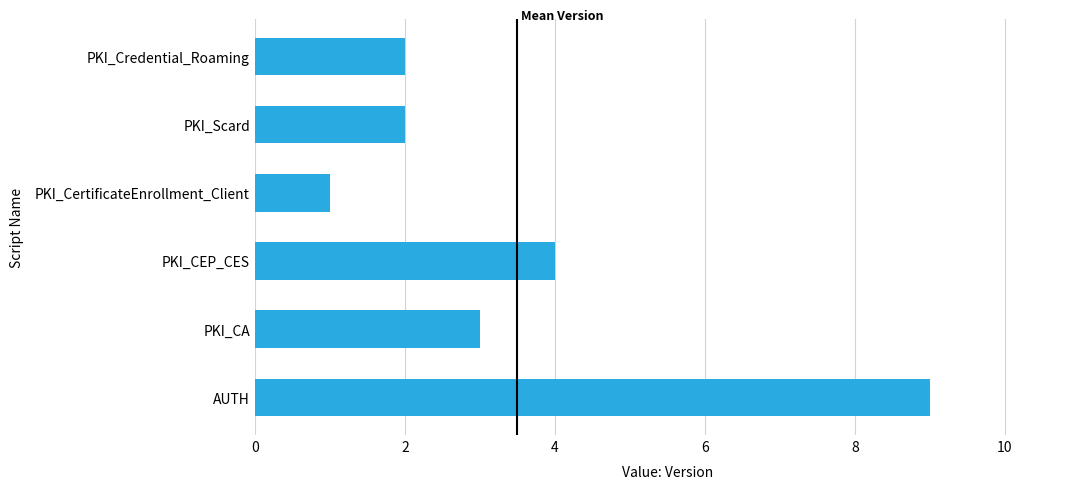

What is the difference between the maximum and minimum values?

8